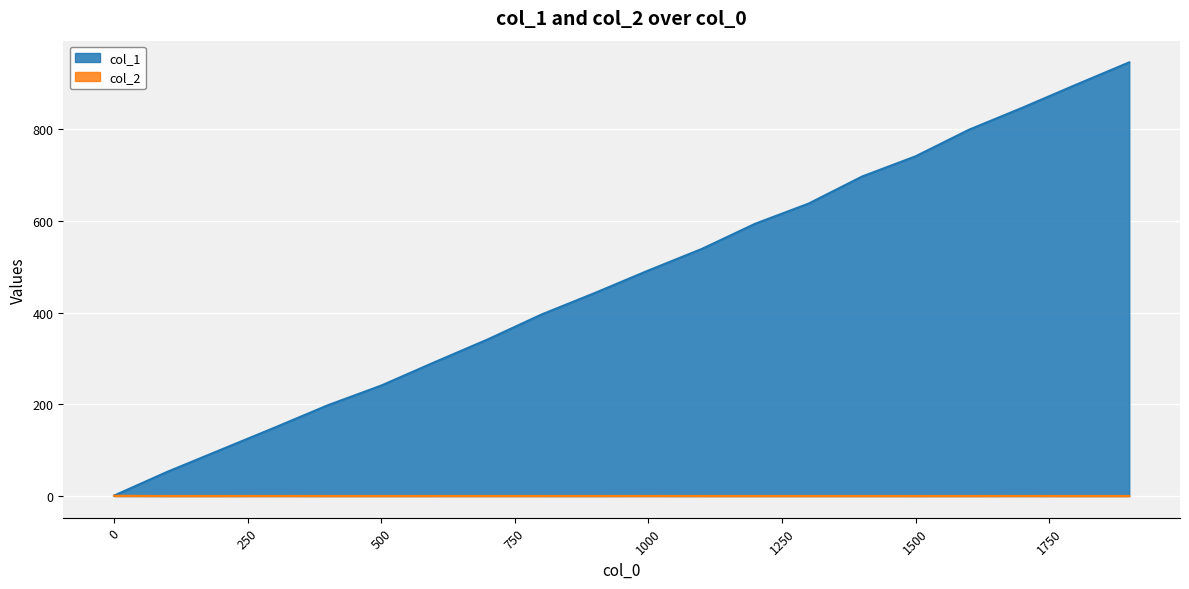

What is the maximum value for col_1?

946.0